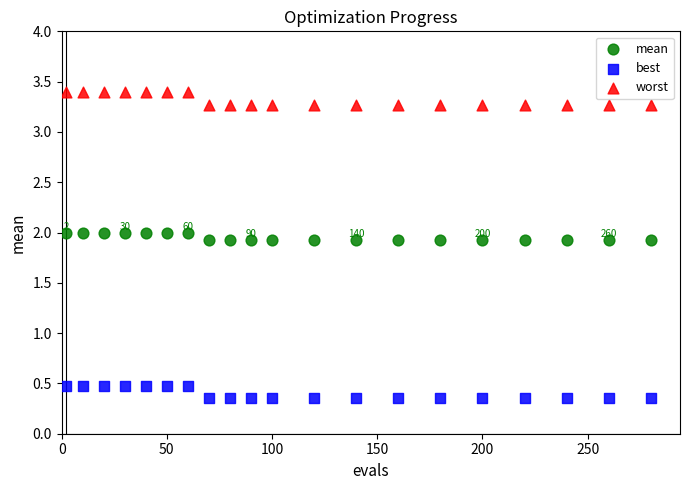

Across all data points, what is the range of Y values (max minus min)?

3.0